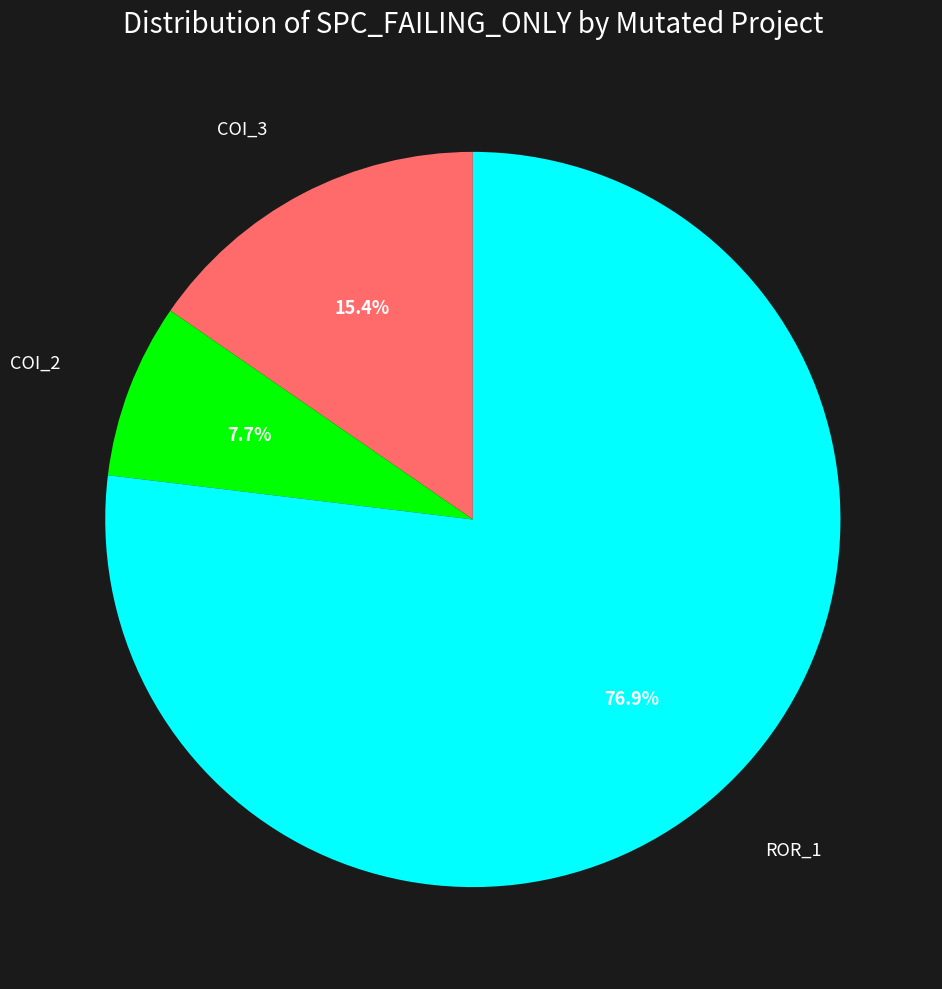

Does any single category account for the majority?

Yes